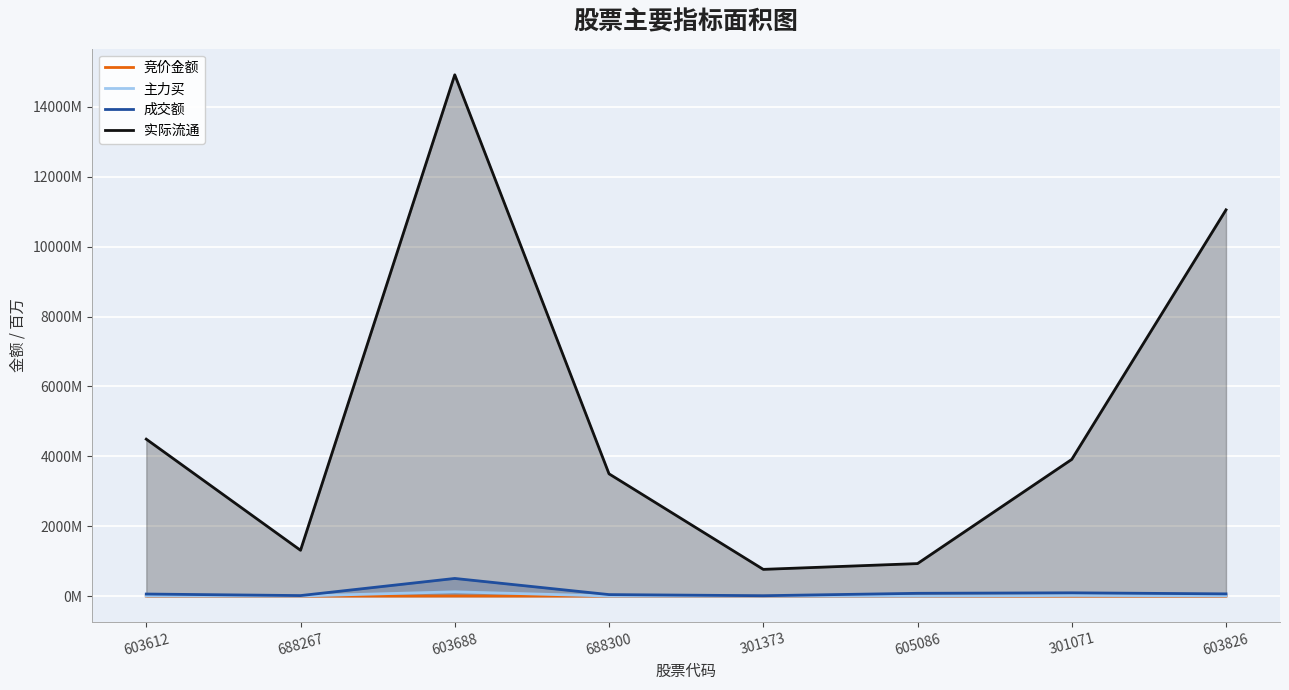

What are all the series names shown in the legend?

竞价金额, 主力买, 成交额, 实际流通